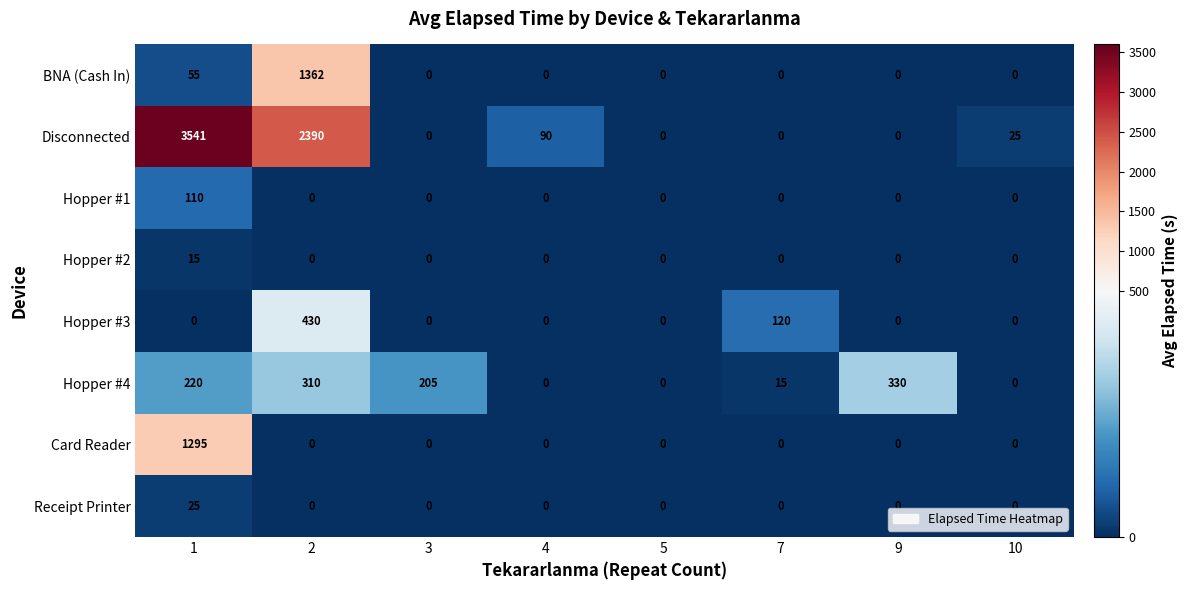

What is the maximum value for Hopper #2?

15